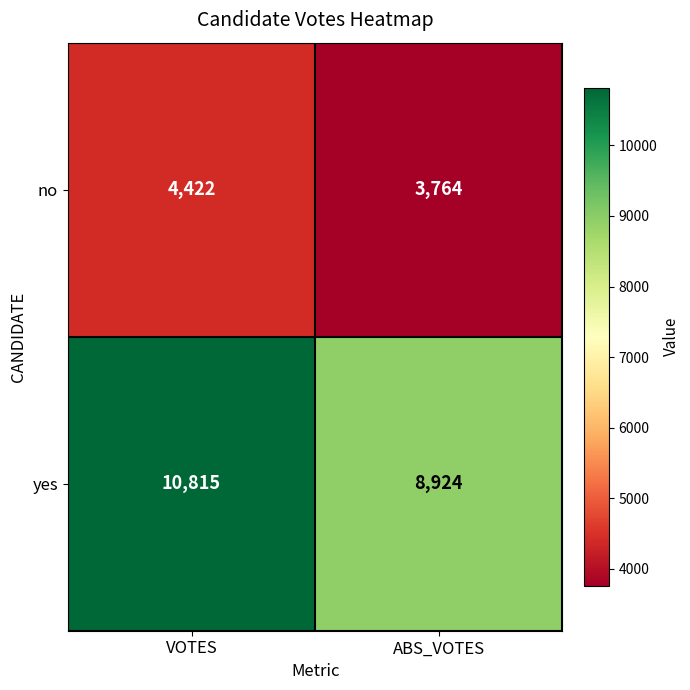

Read the yes value at VOTES, to the nearest 100.

10800